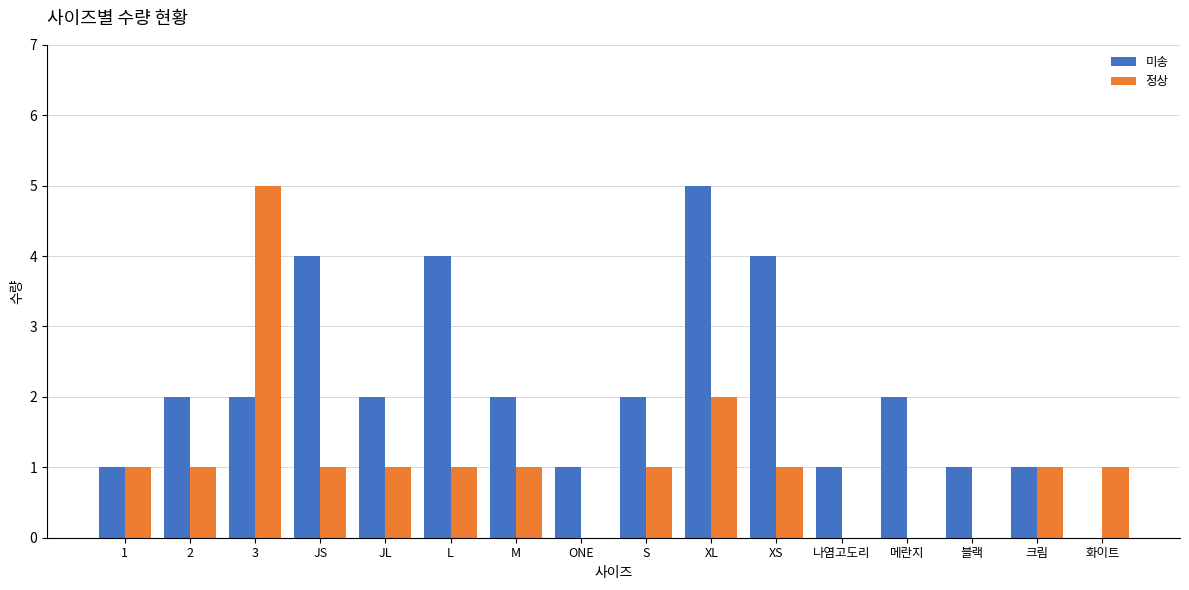

Is it true that 정상 equals 1 at L?

True